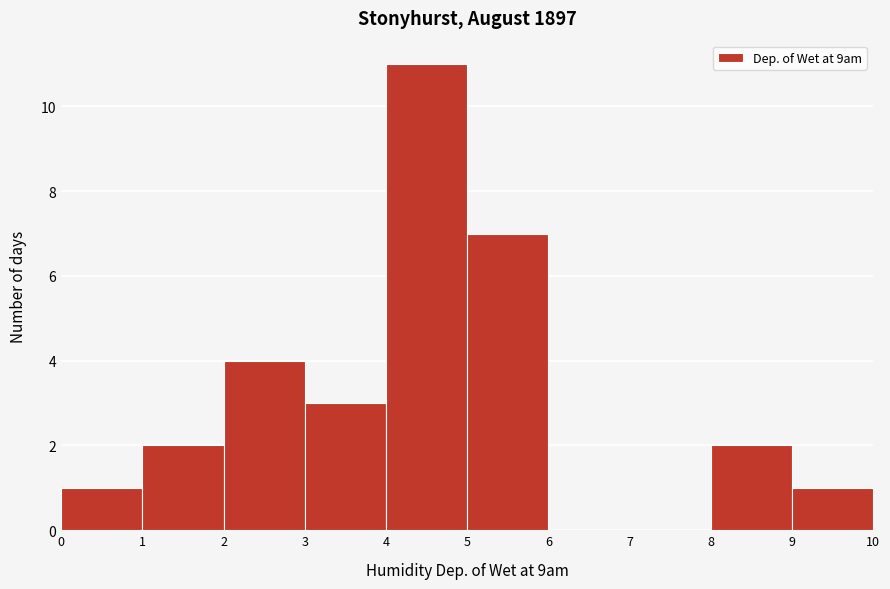

Which range on the x-axis has the tallest bar?

4 to 5